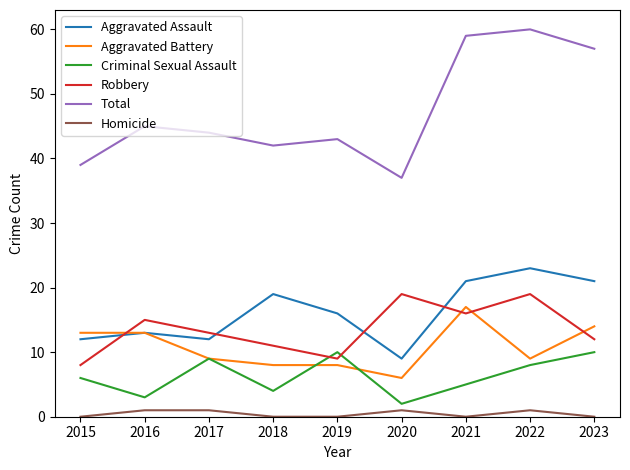

Which series has the widest spread of values?

Total